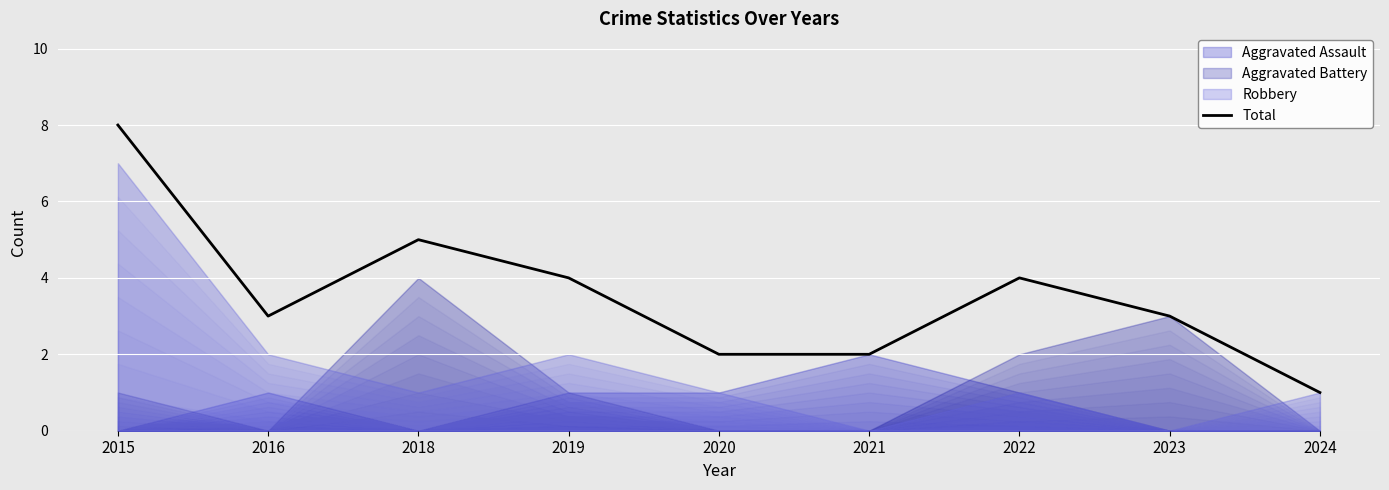

What is the average value?

4